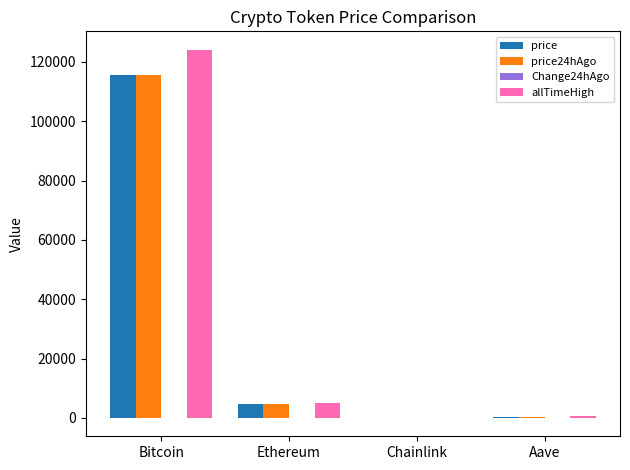

What is the total value across all series at Ethereum?

14190.2